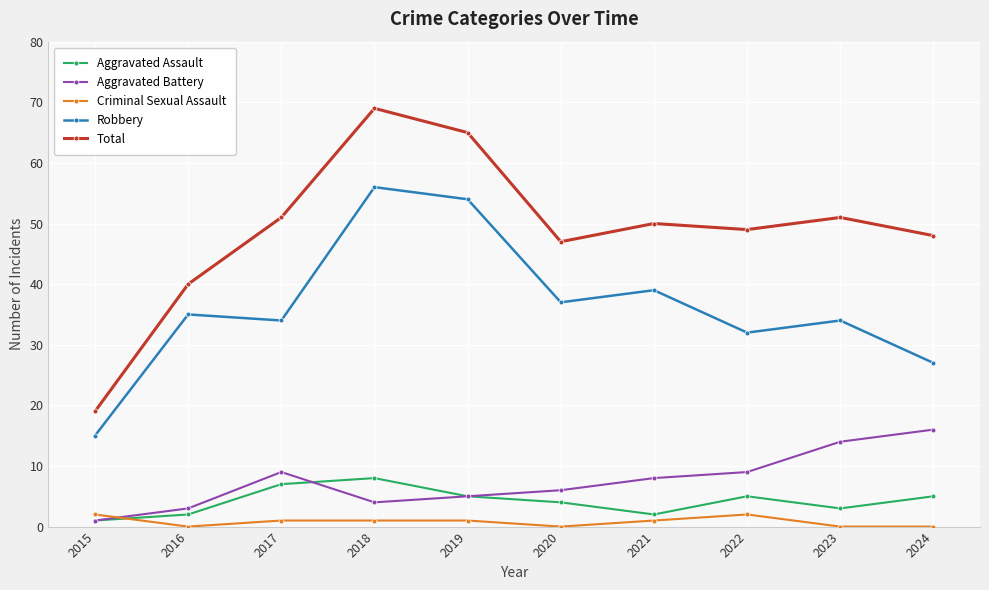

What is the minimum value for Aggravated Battery?

1